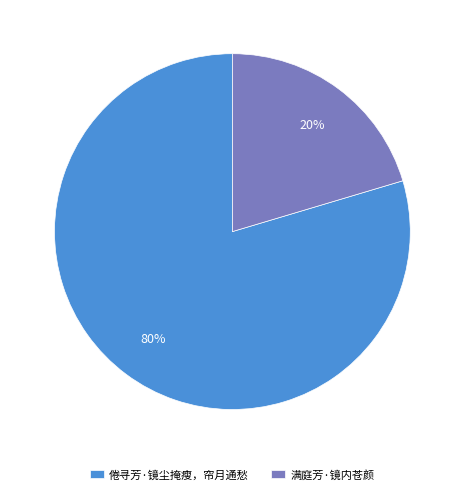

Which category has the biggest portion of the pie?

倦寻芳·镜尘掩瘦，帘月通愁